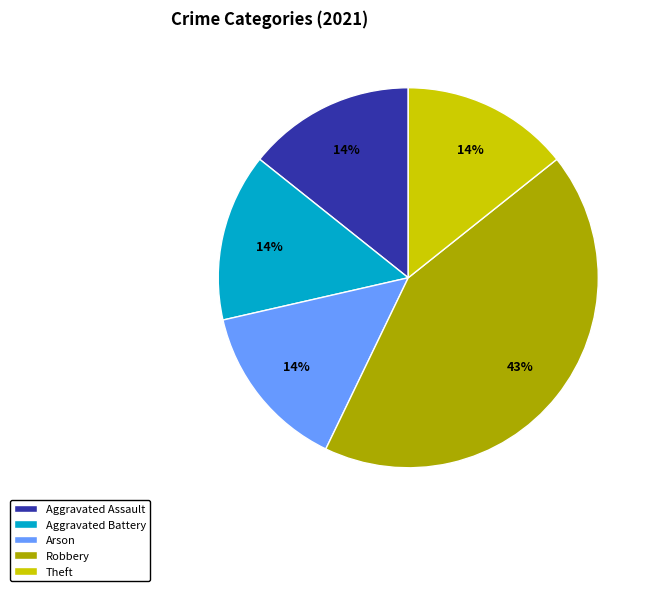

Do Aggravated Battery and Arson together represent more than half of the pie?

No